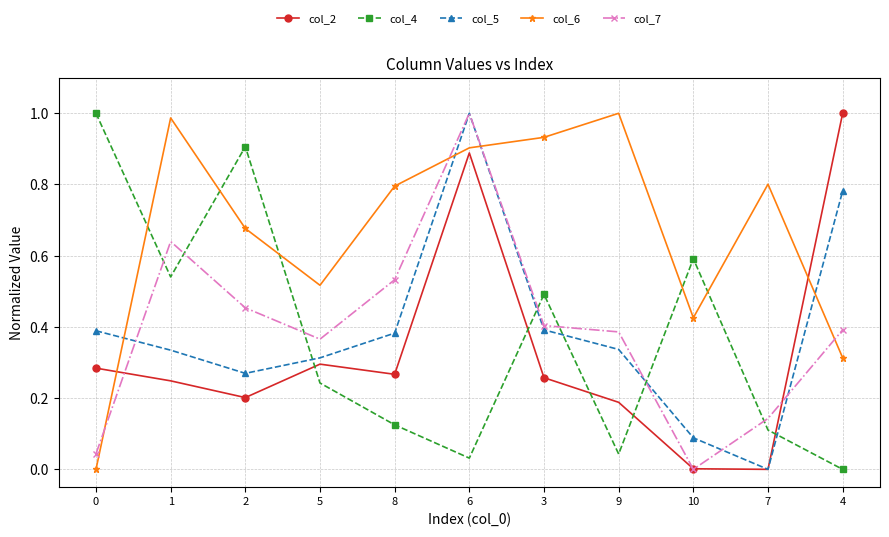

Is it true that col_6 equals 0.9 at 6?

True